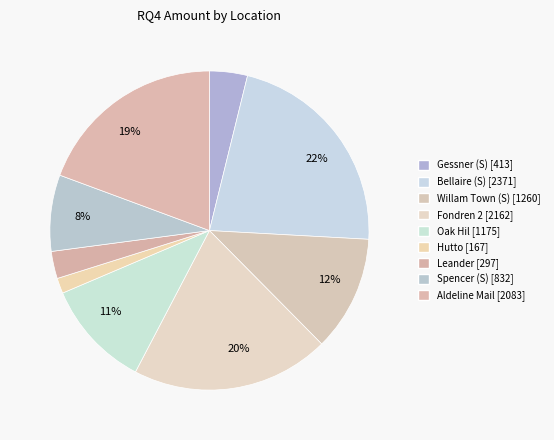

How many segments does this pie chart have?

9